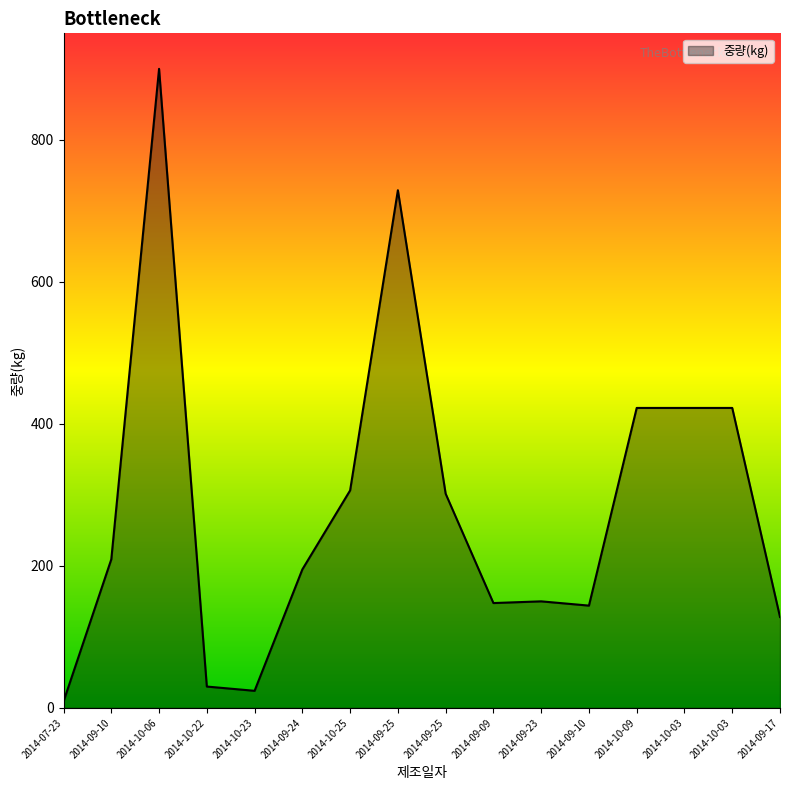

The chart shows a value of 723.4 at 2014-10-03. True or false?

False